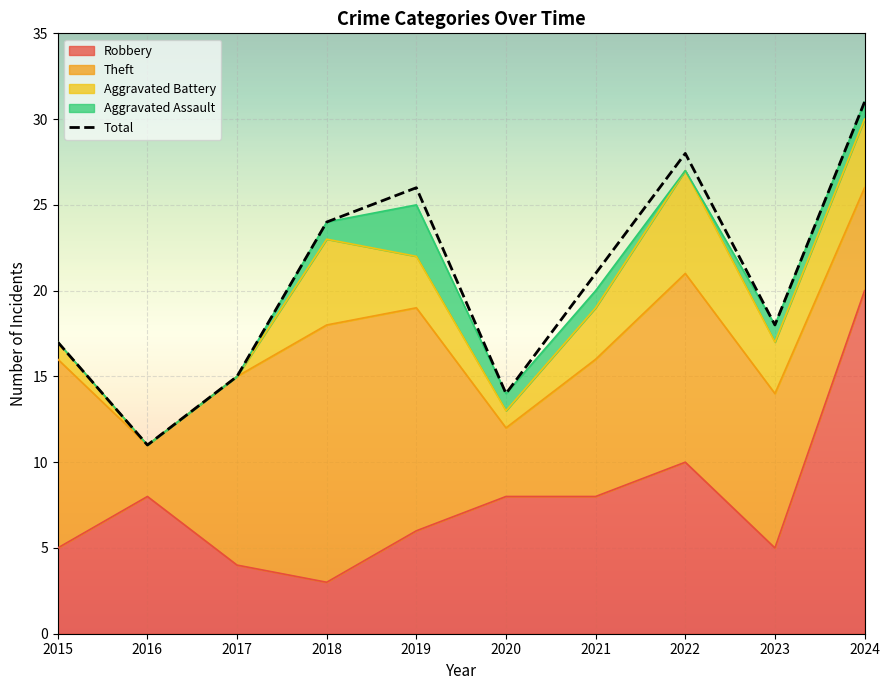

What is the greatest value displayed?

31